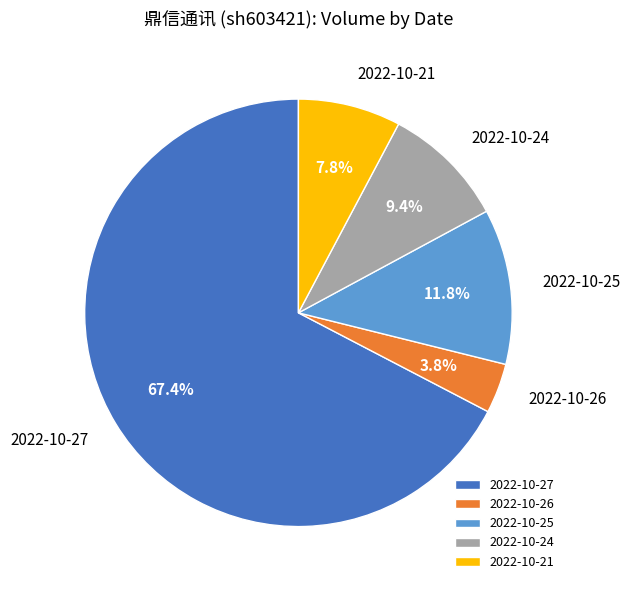

How many slices are in this pie chart?

5